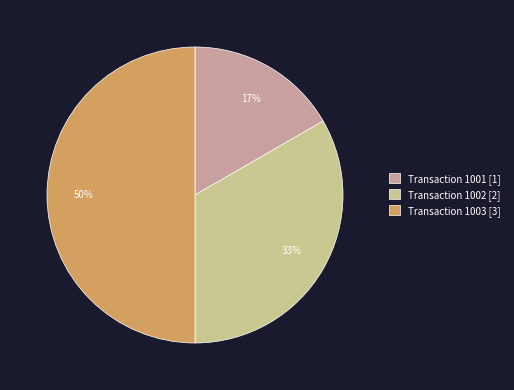

Does Transaction 1002 [2] account for over 50% of the chart?

No